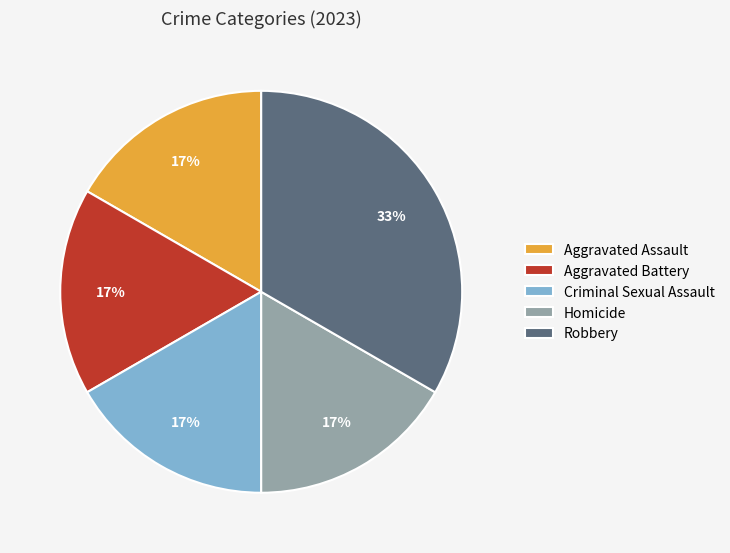

Is there any slice that represents more than half of the pie?

No